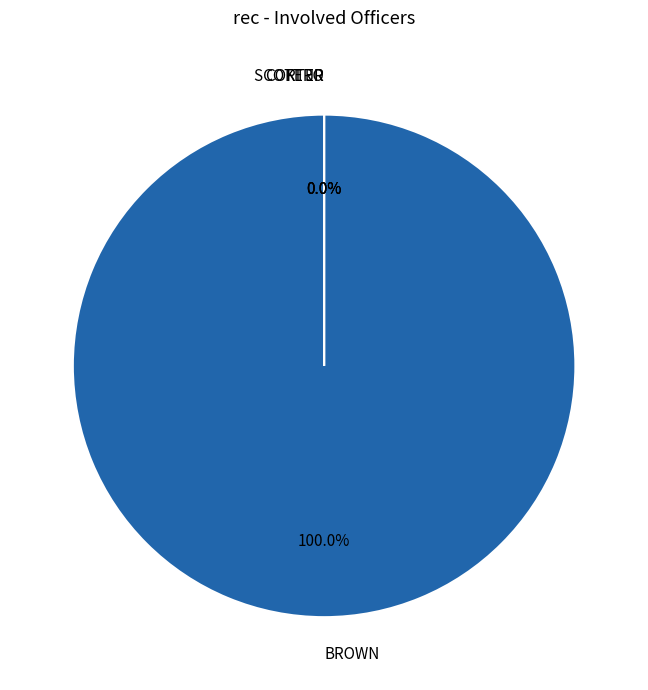

What is the majority slice?

BROWN